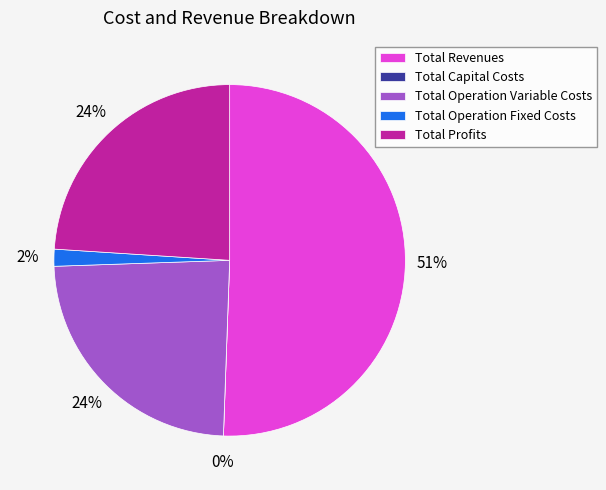

What is the change in value from Total Operation Variable Costs to Total Operation Fixed Costs?

-520974.8